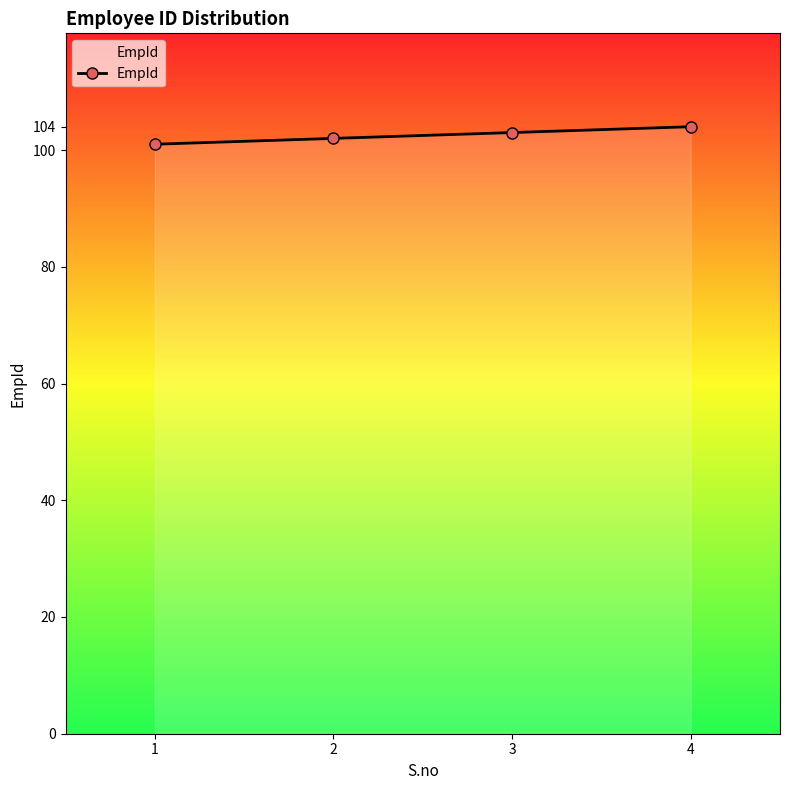

What is the sum of all values?

410